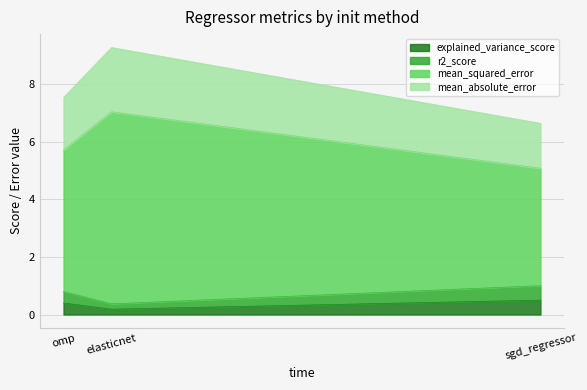

Where is mean_absolute_error nearest to the value 1?

sgd_regressor